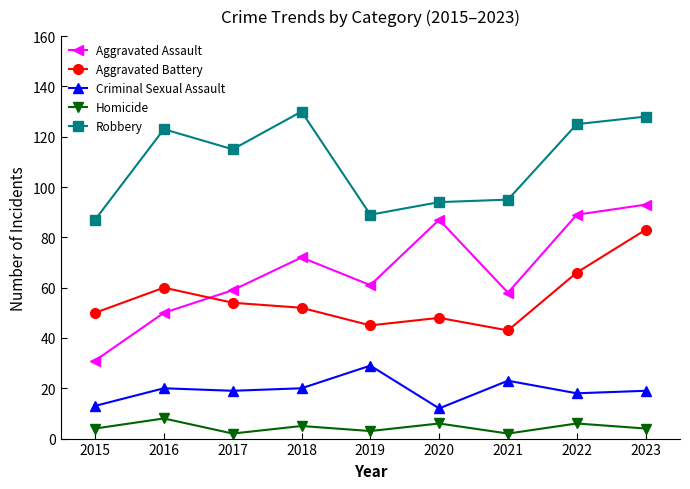

At which category does the chart reach its peak across all series?

2018